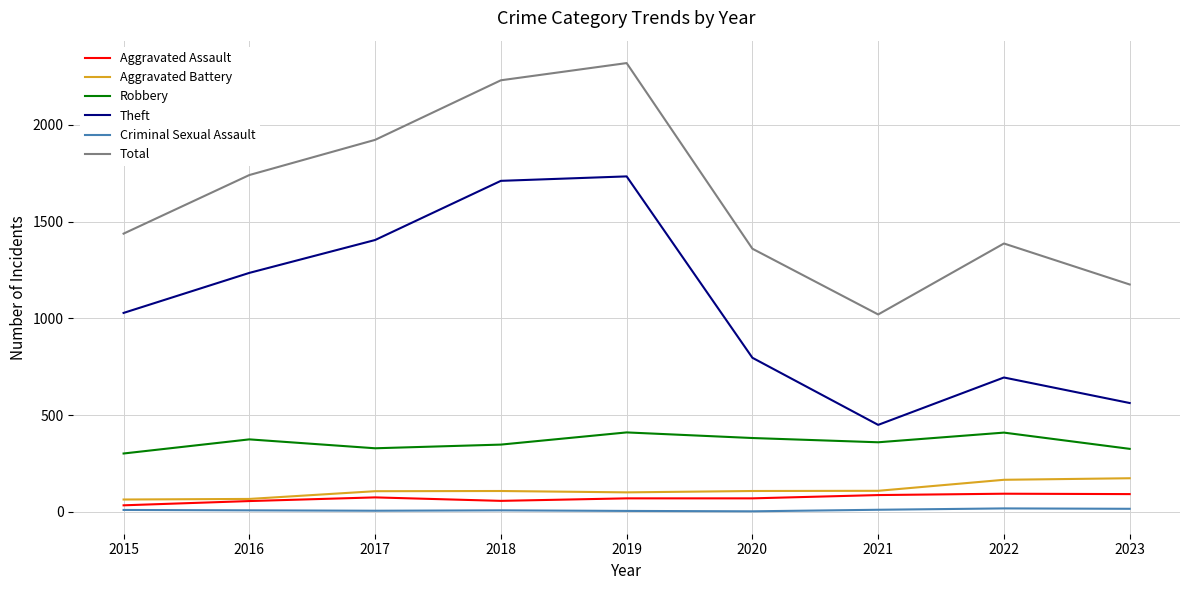

The value of Total at 2016 is 2535. True or false?

False